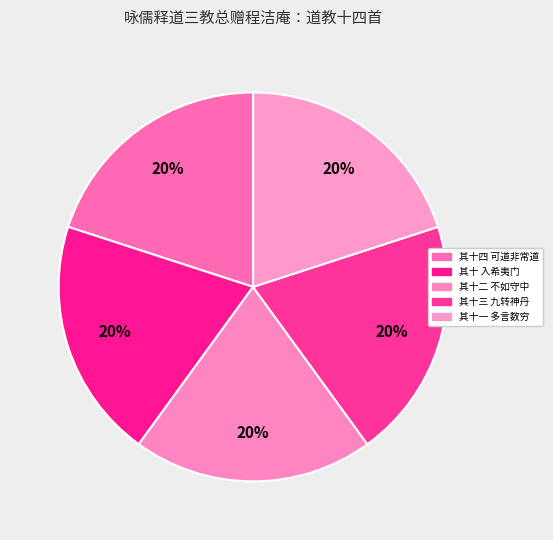

What is the ratio of the value at 其十四 可道非常道 to the value at 其十三 九转神丹?

1.0